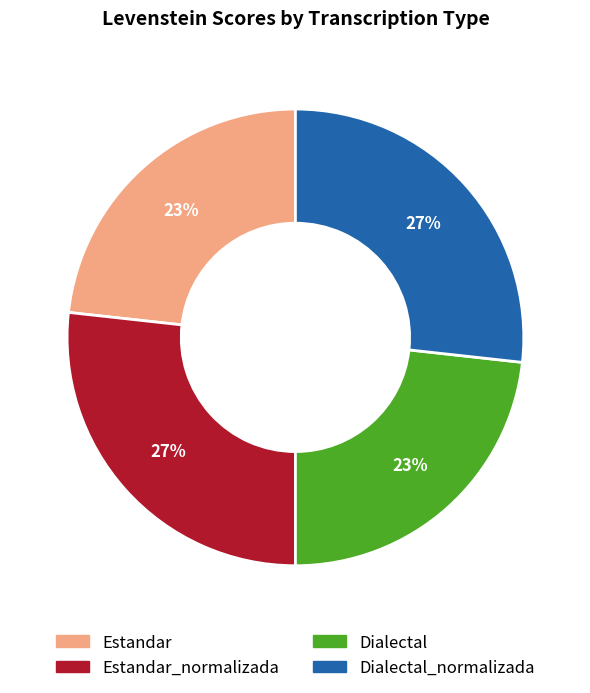

Is there any slice that represents more than half of the pie?

No